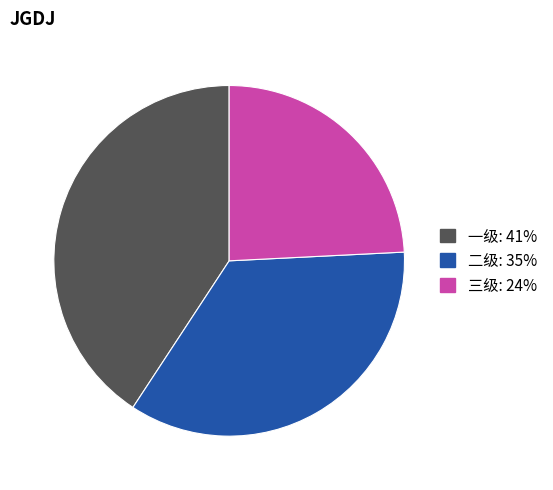

The 二级 slice represents 45% of the pie. True or false?

False